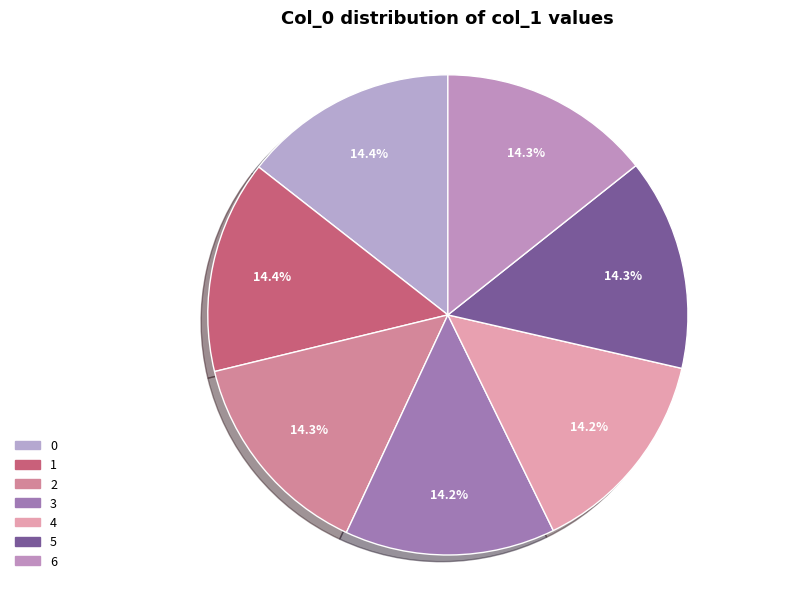

What percentage is NOT represented by 0?

85.6%